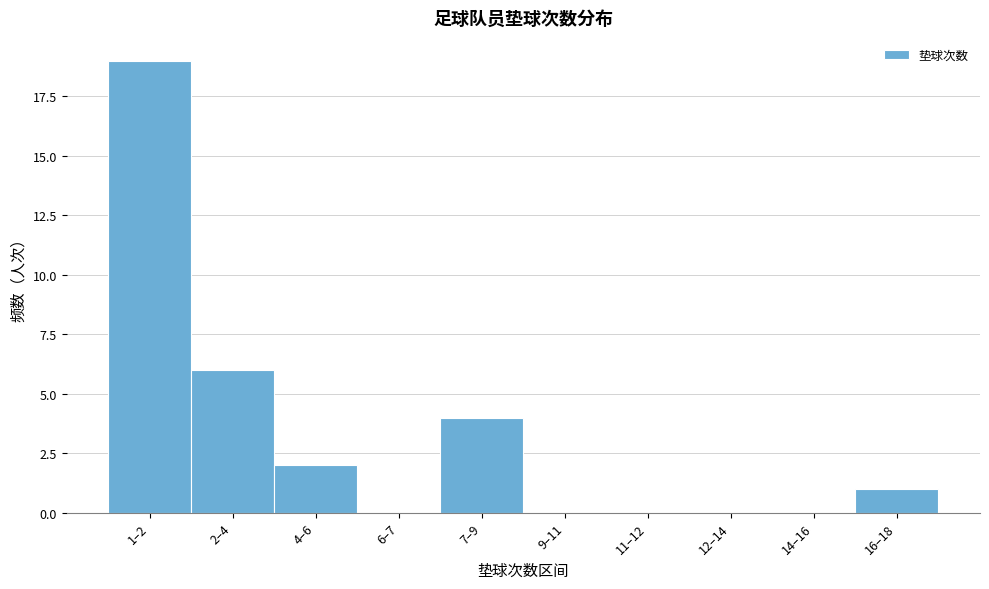

Reading left to right, list all the values displayed in this chart.

1–2=19	2–4=6	4–6=2	6–7=0	7–9=4	9–11=0	11–12=0	12–14=0	14–16=0	16–18=1